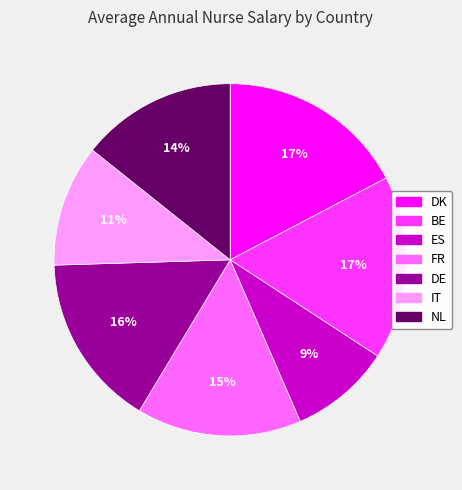

What is the smallest slice in the pie chart?

ES